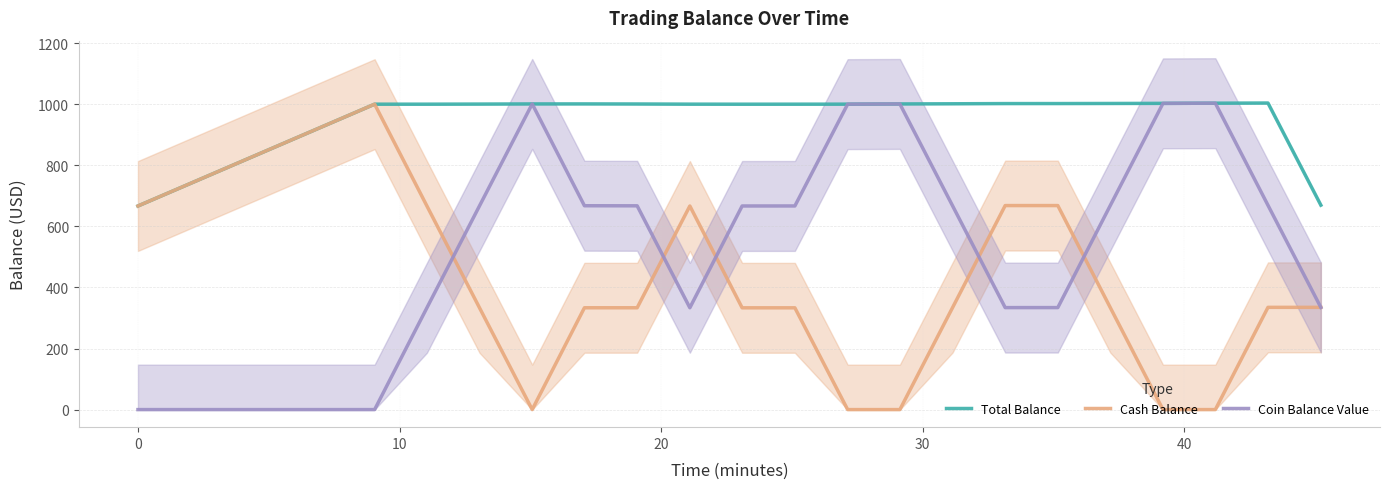

What is the highest value of the Total Balance series?

1003.7